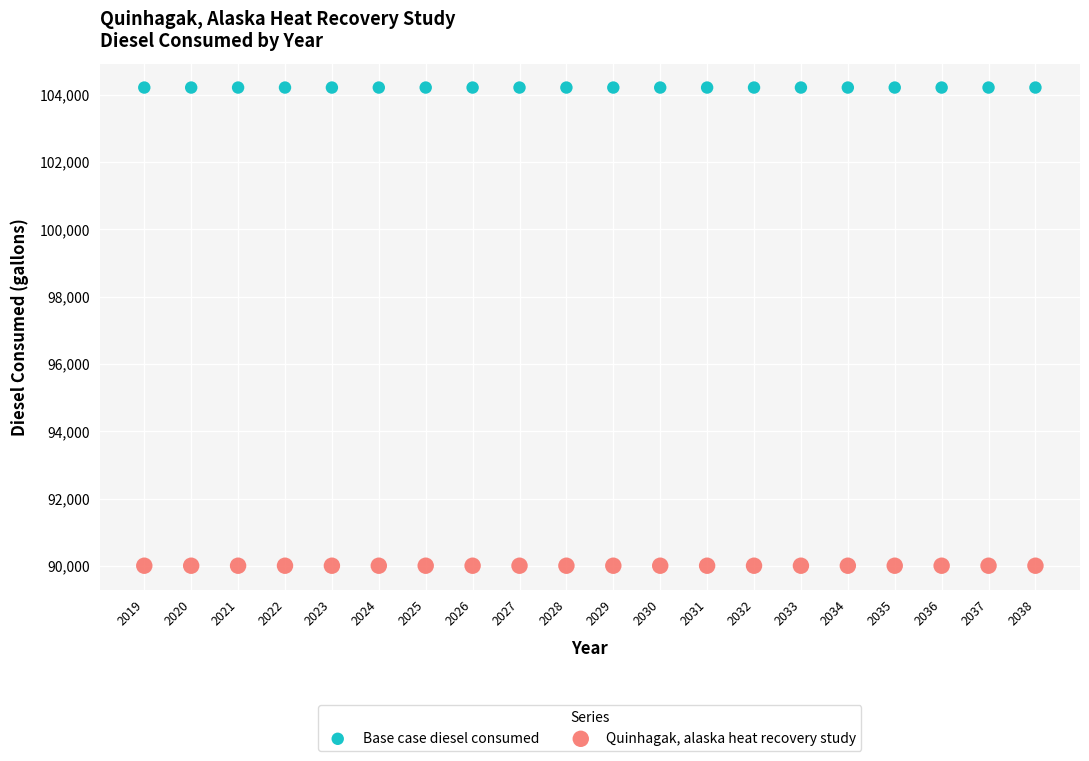

Which series reaches the minimum Y coordinate?

Quinhagak, alaska heat recovery study